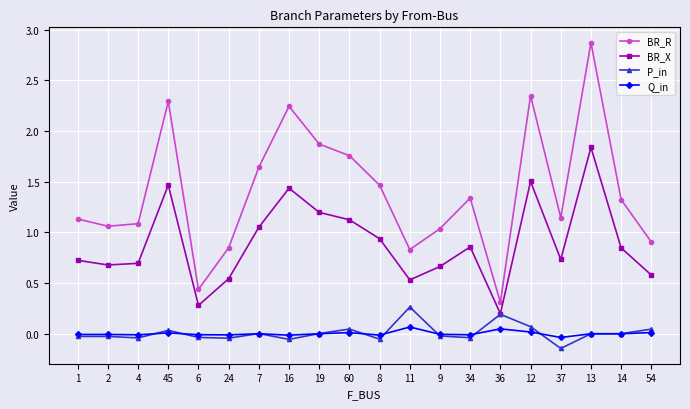

Does the chart display data point markers on the line(s)?

Yes